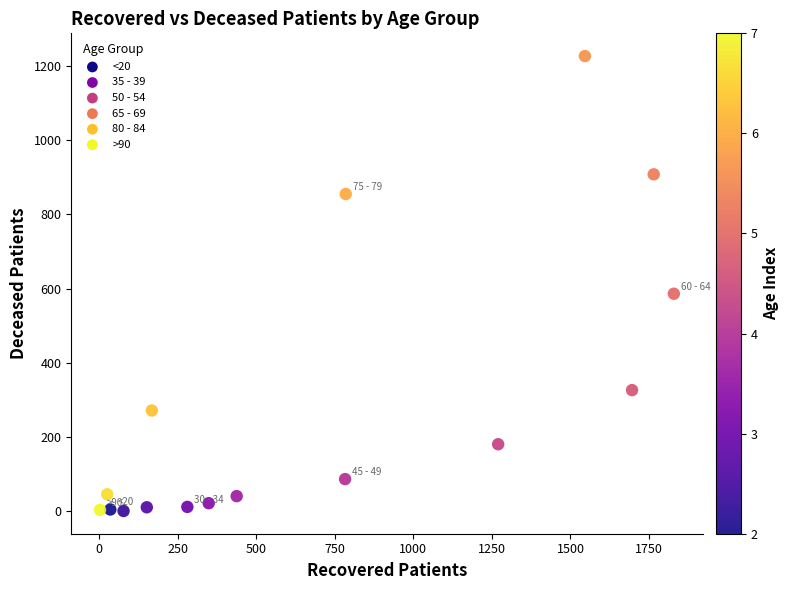

What is the range of X values (max minus min)?

1826